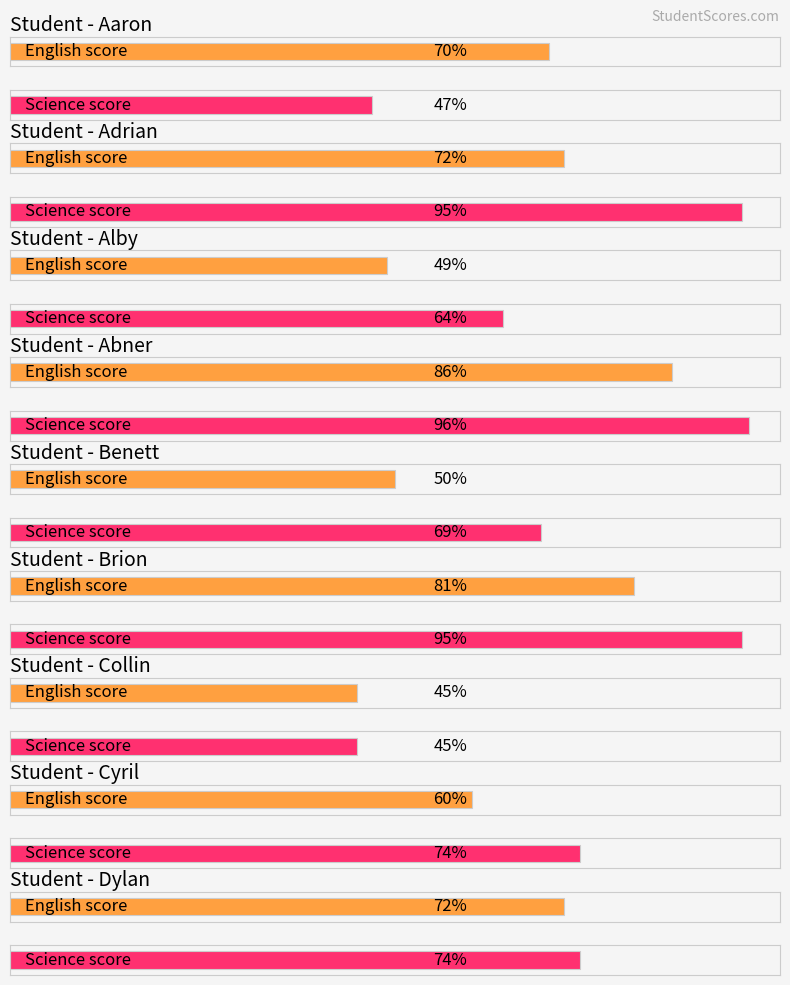

Where is science nearest to the value 70?

Benett